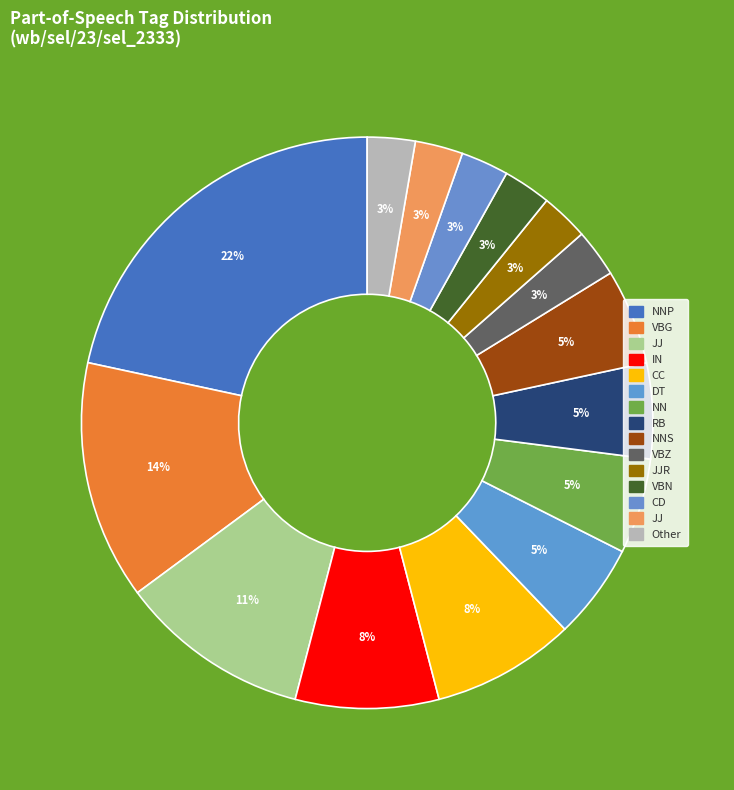

How many segments does this pie chart have?

15